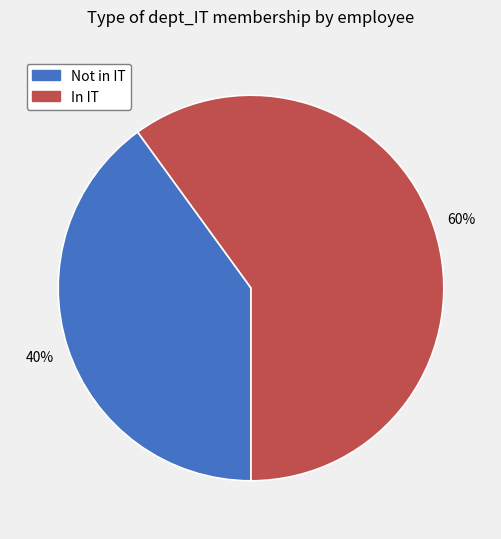

Is there any slice that represents more than half of the pie?

Yes